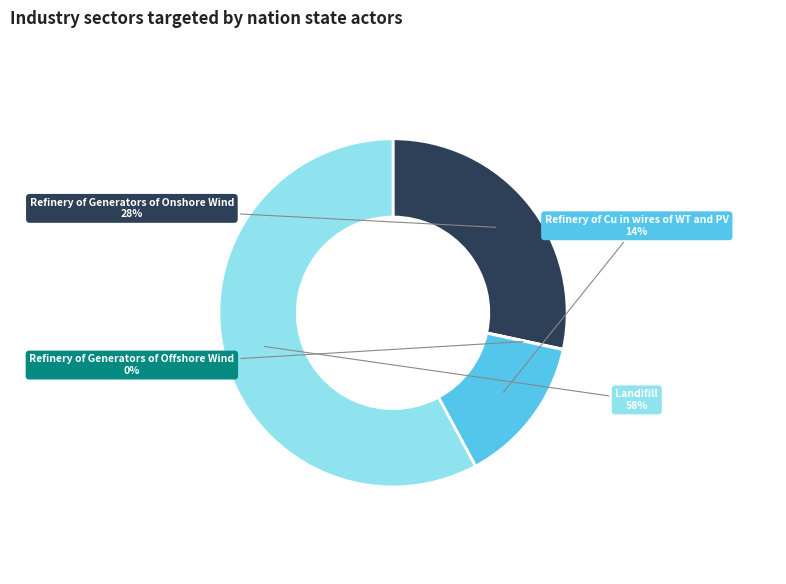

Which slice is the largest?

Landifill